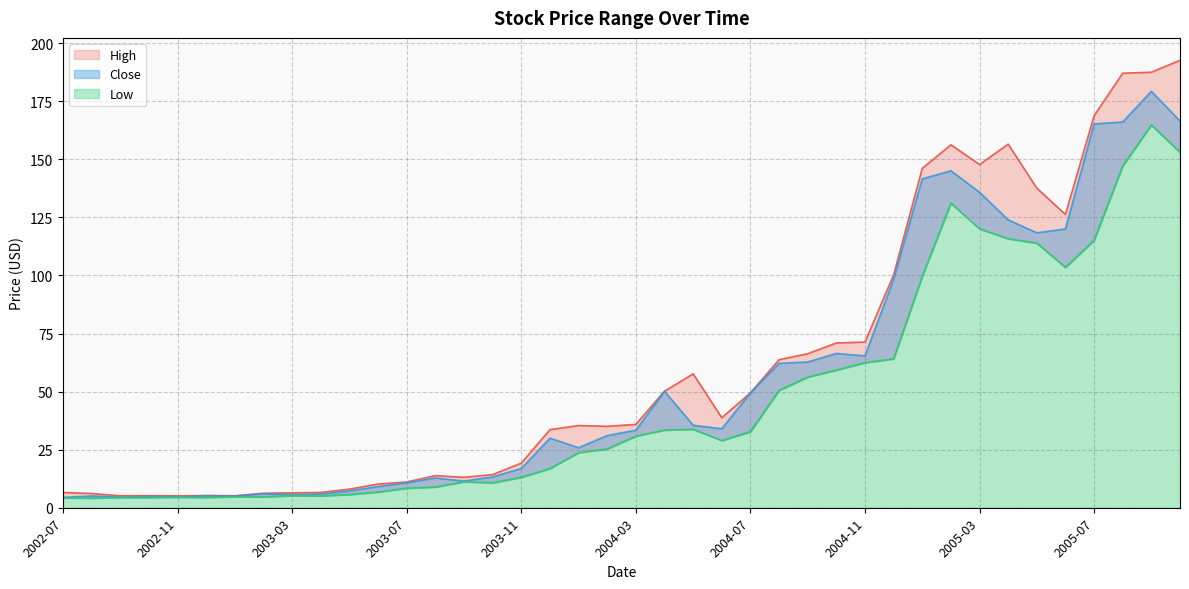

Which category has the lowest value in the Low series?

2002-08